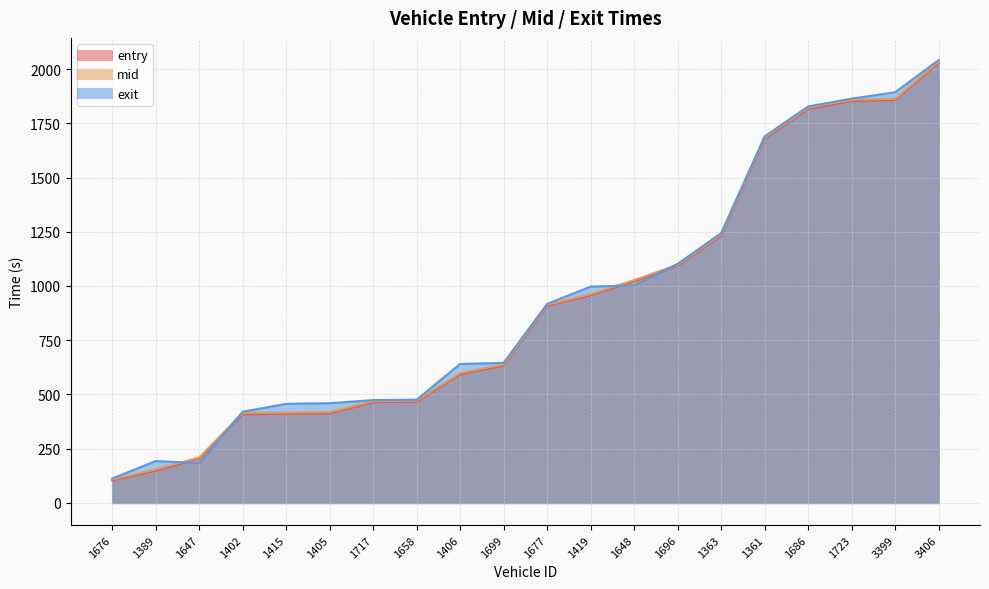

Is the value of exit at 1406 greater than the value of mid at 1658?

Yes